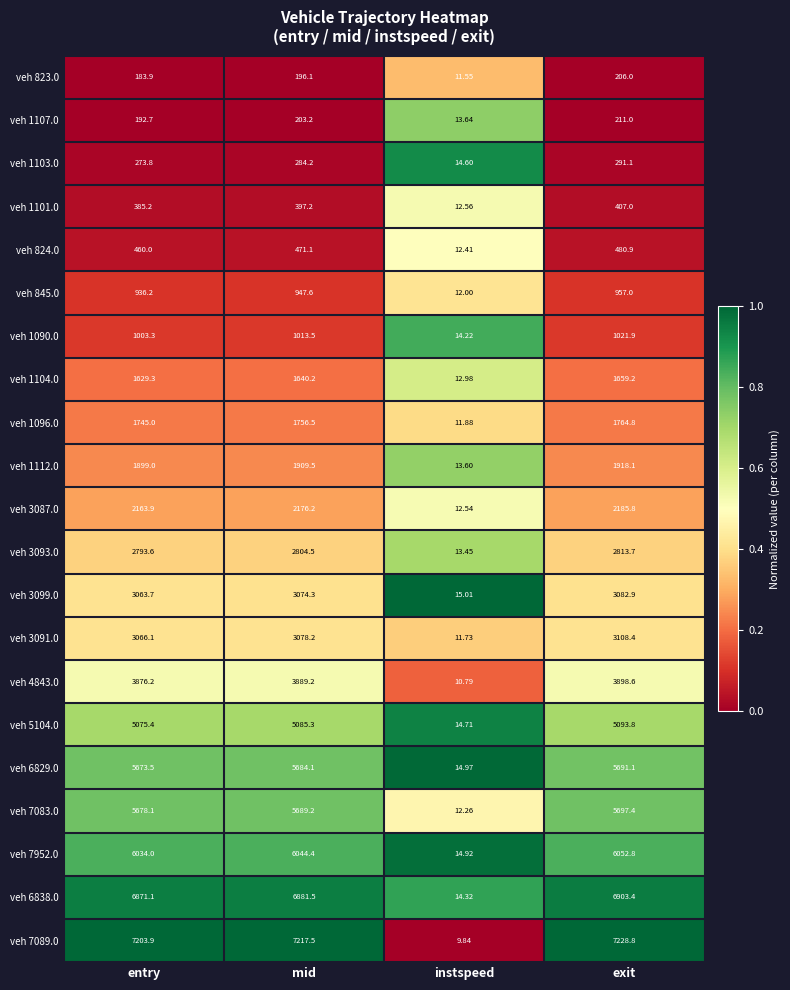

How many categories are shown in the chart?

4